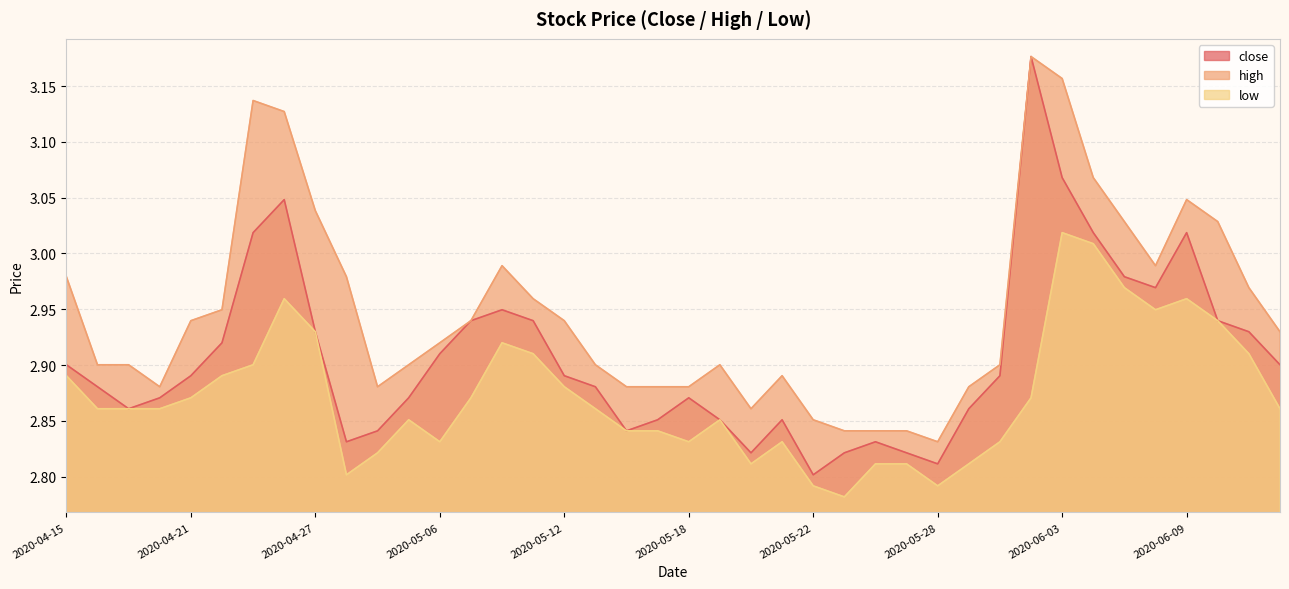

Is the value of low at 2020-05-12 greater than the value of close at 2020-04-24?

No